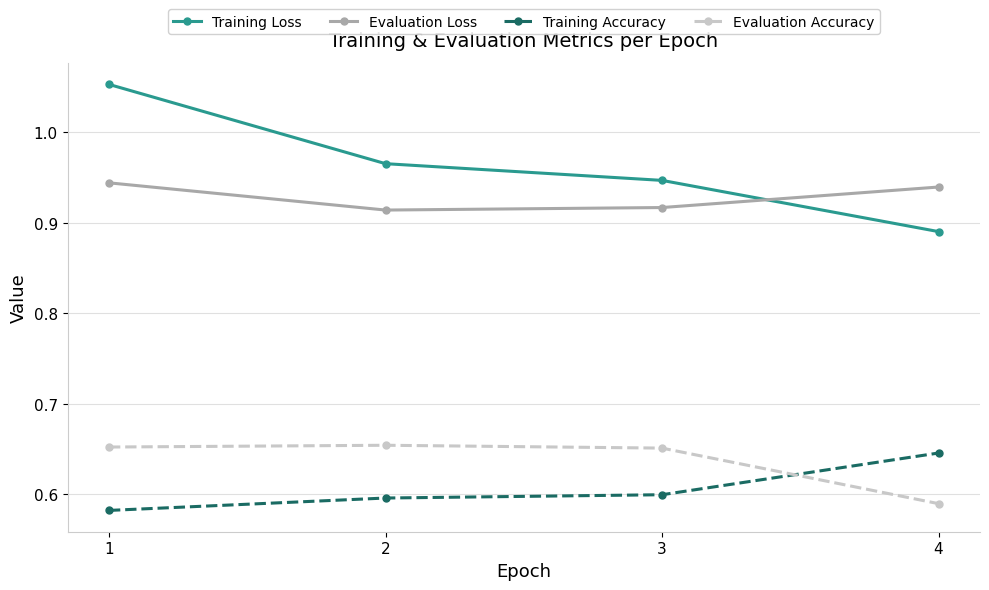

What is the difference between the second highest and minimum values in the Training Loss series?

0.1